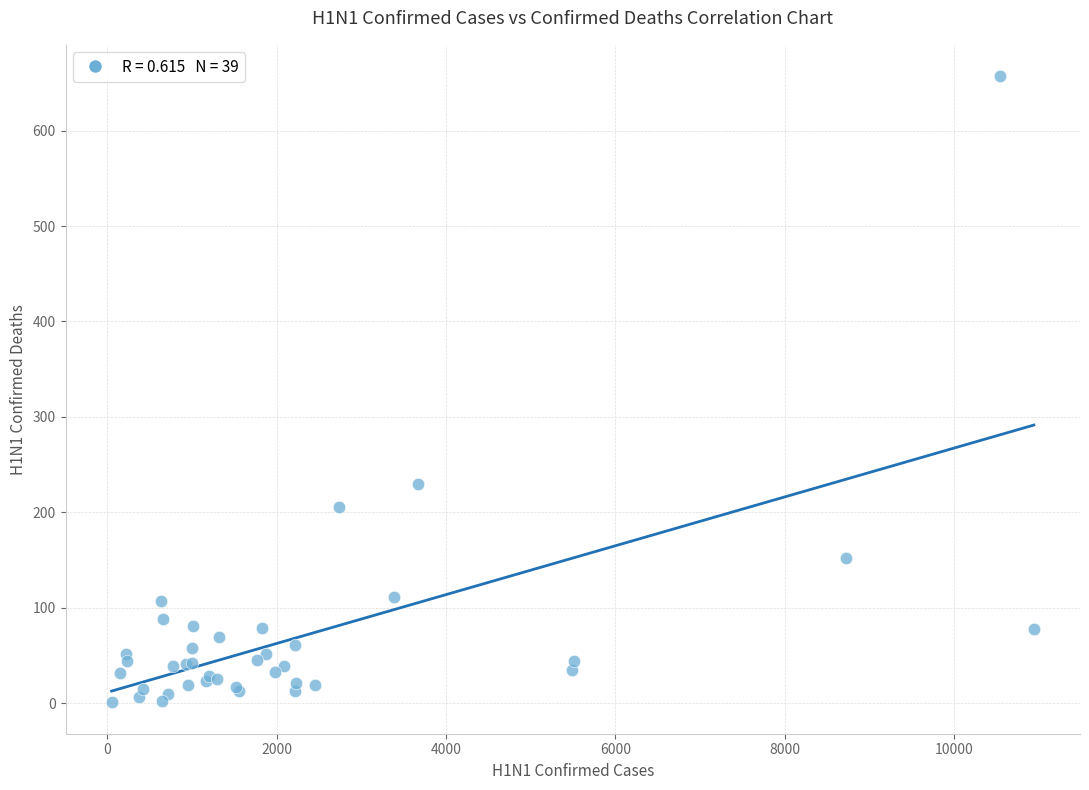

What Y value in the scatter plot is closest to 329?

230